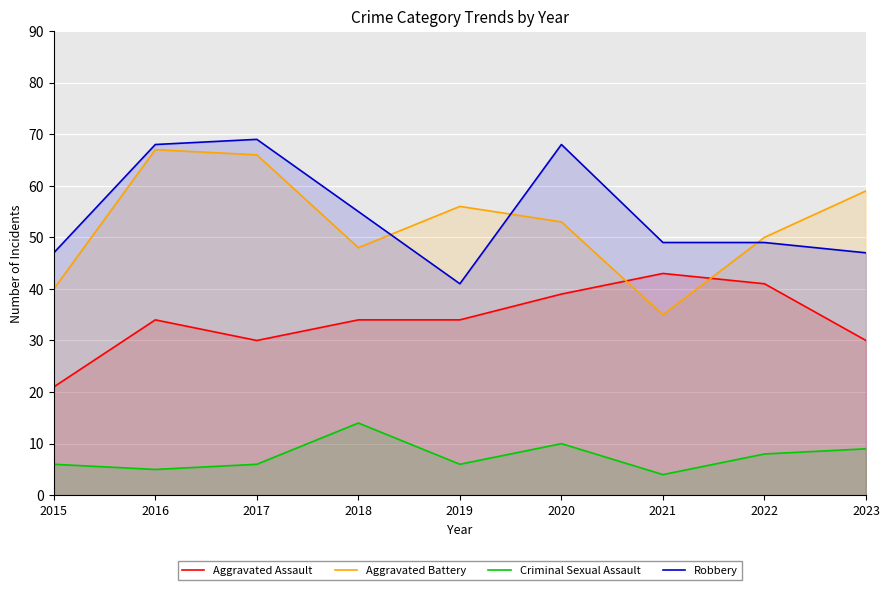

What is the difference between the highest and lowest values at 2021?

45